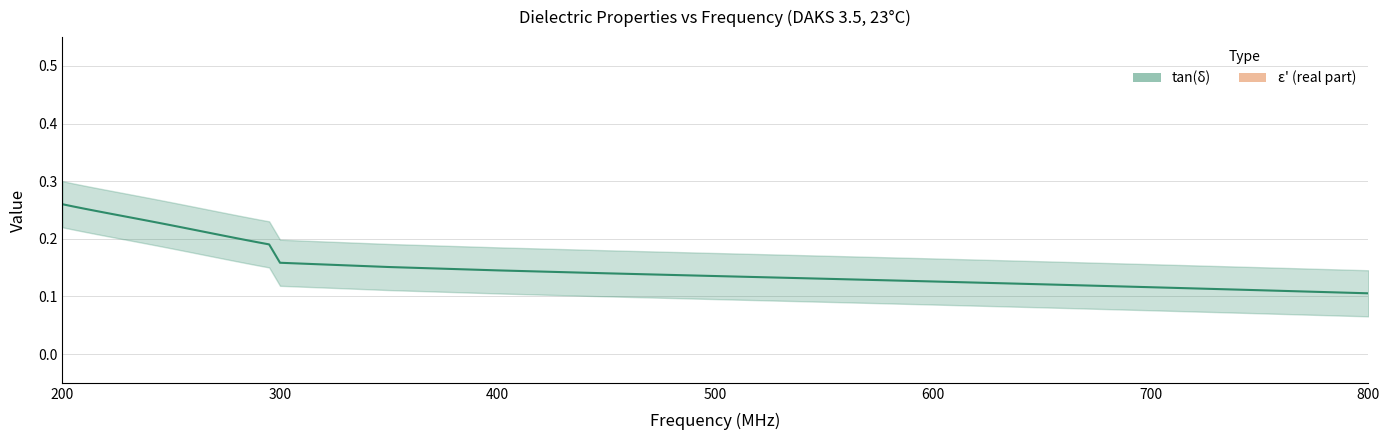

At which category is the sum across all series the highest?

200